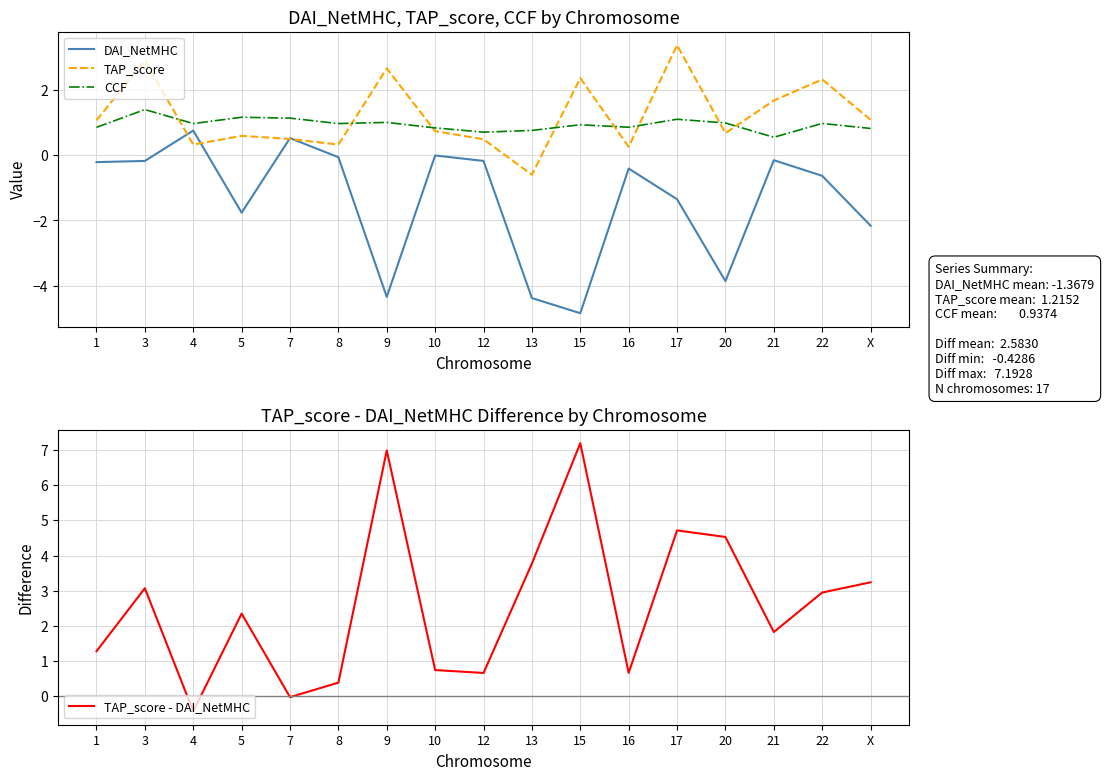

Between which two adjacent categories do DAI_NetMHC and TAP_score - DAI_NetMHC first intersect?

3 and 4